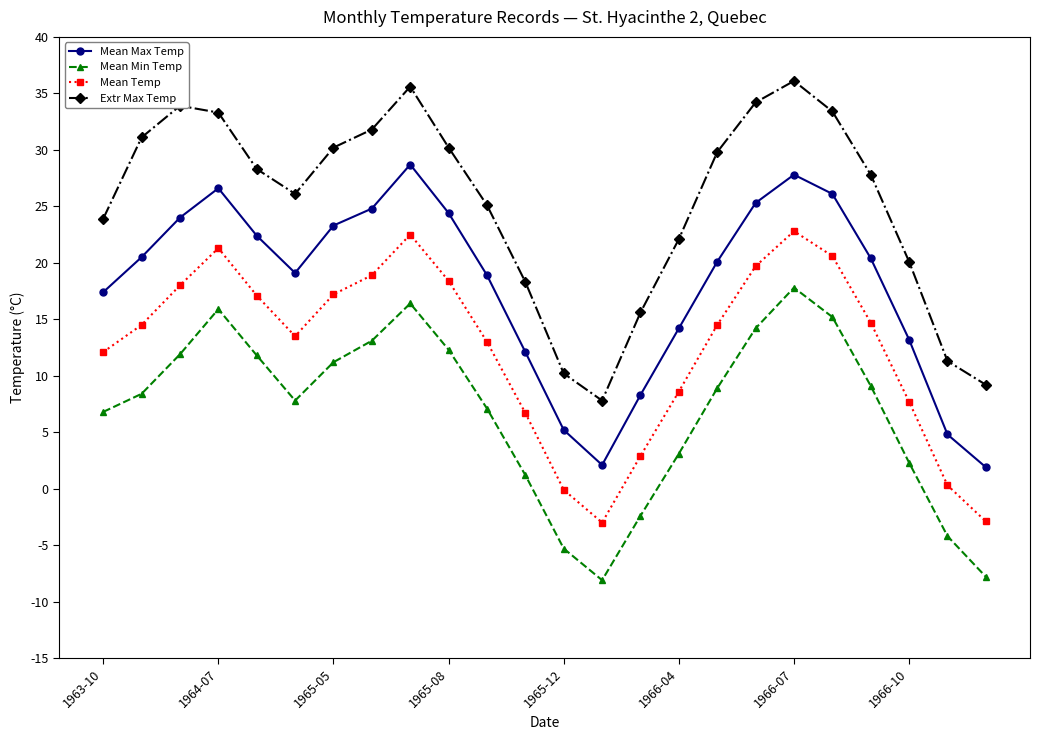

What is the greatest value displayed?

36.1